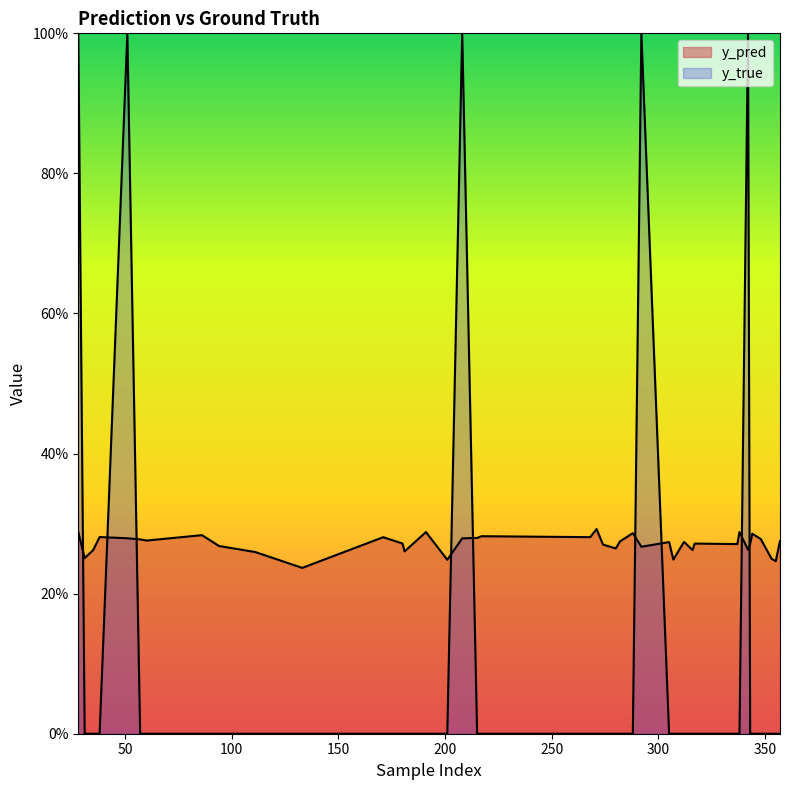

How many times do y_true and y_pred cross each other?

9